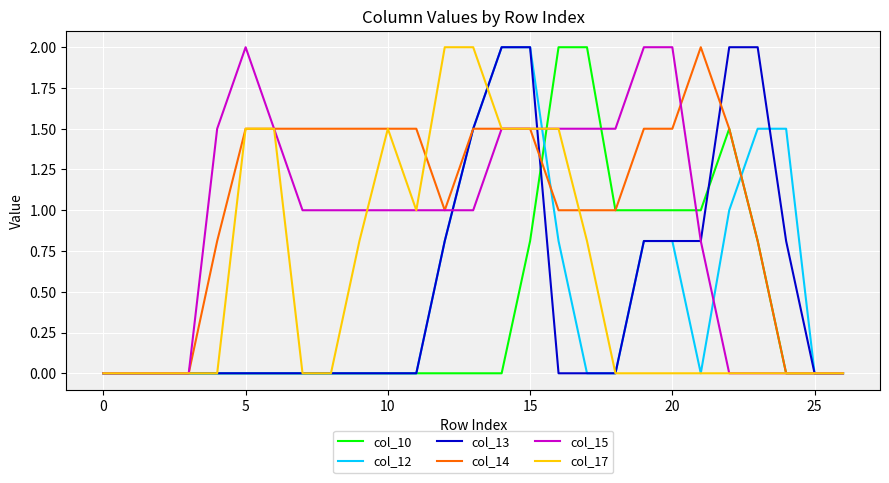

What is the highest value of the col_14 series?

2.0